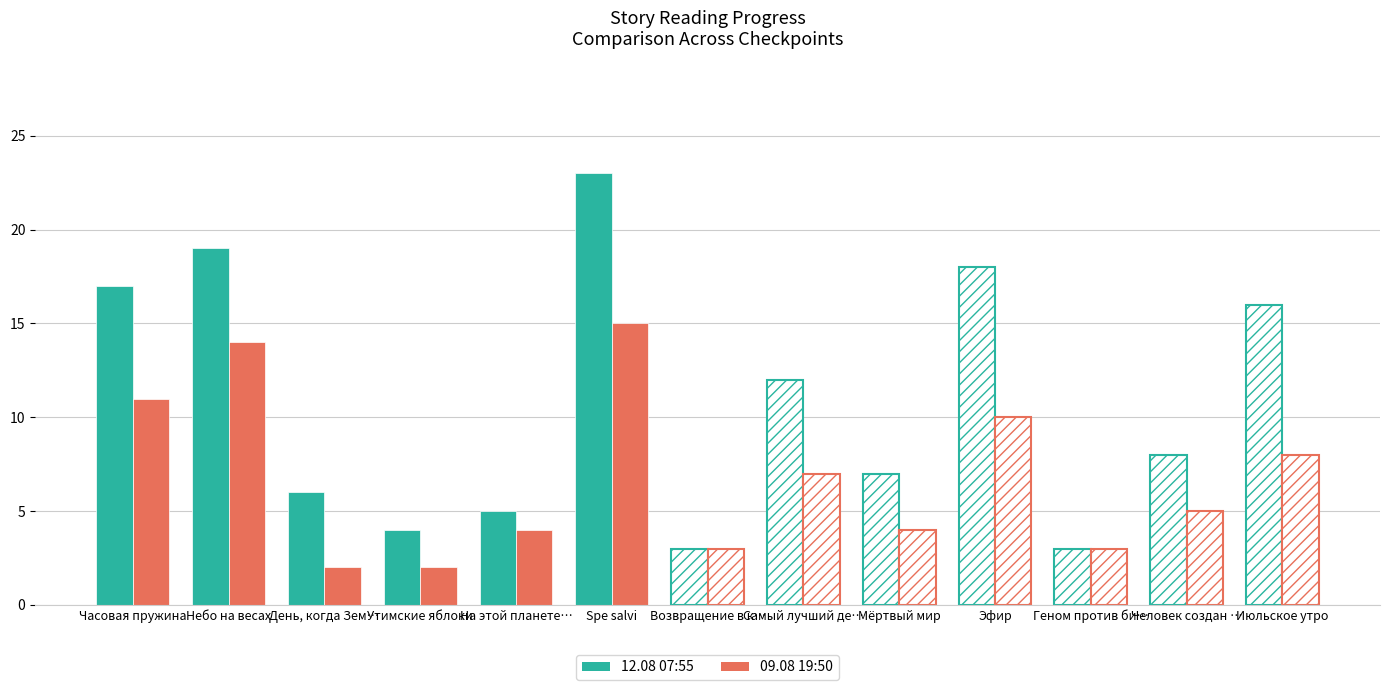

Reading left to right, what are all the values shown in this chart?

12.08 07:55: 17	19	6	4	5	23	3	12	7	18	3	8	16
09.08 19:50: 11	14	2	2	4	15	3	7	4	10	3	5	8